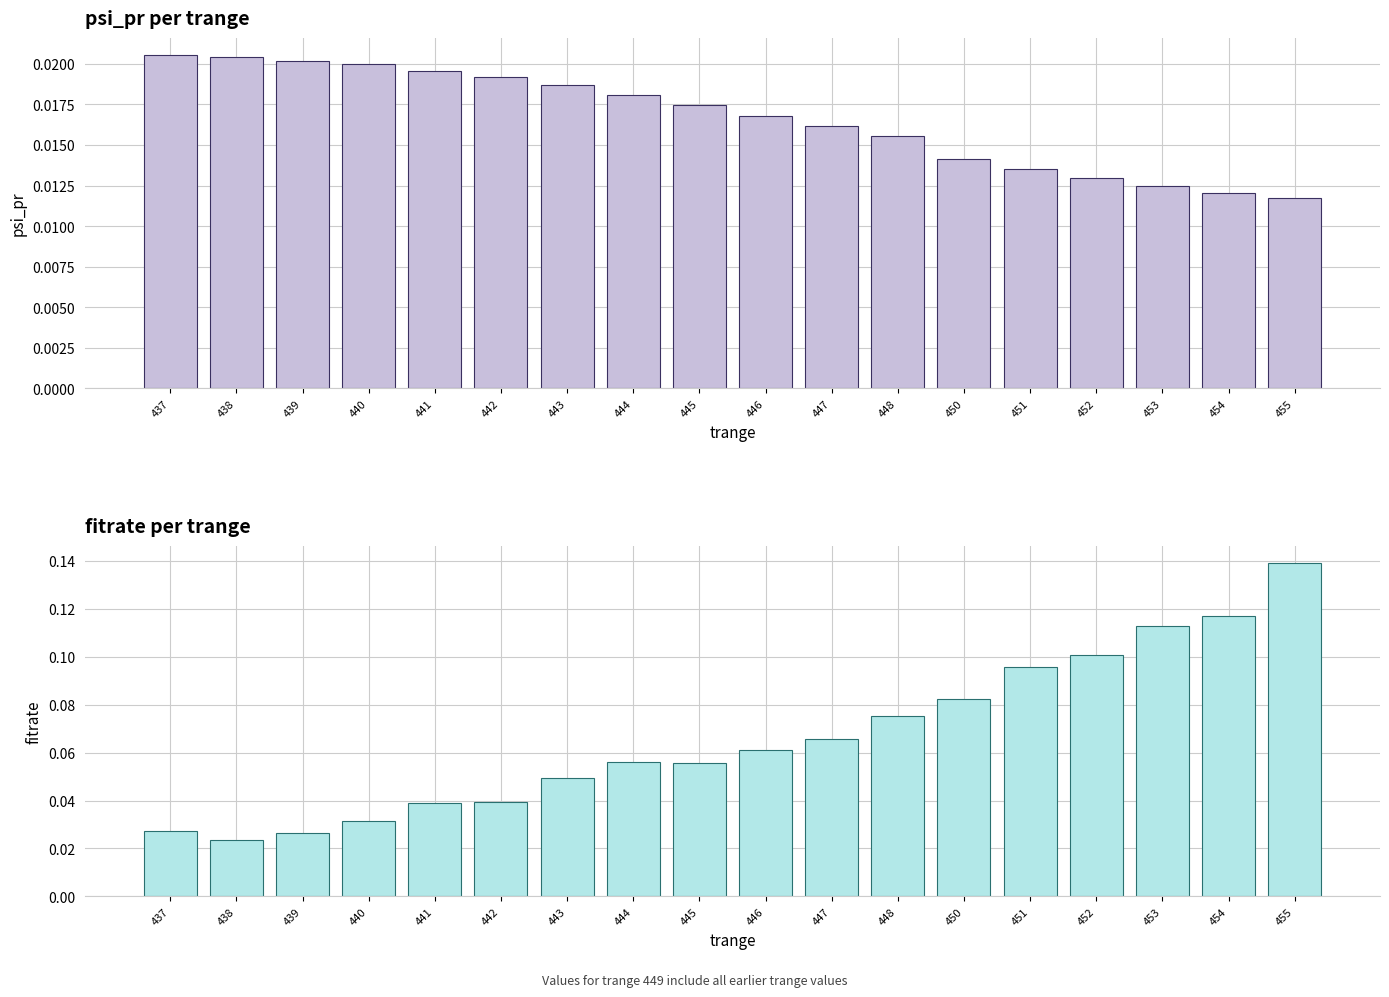

Count the number of data series in this chart.

2